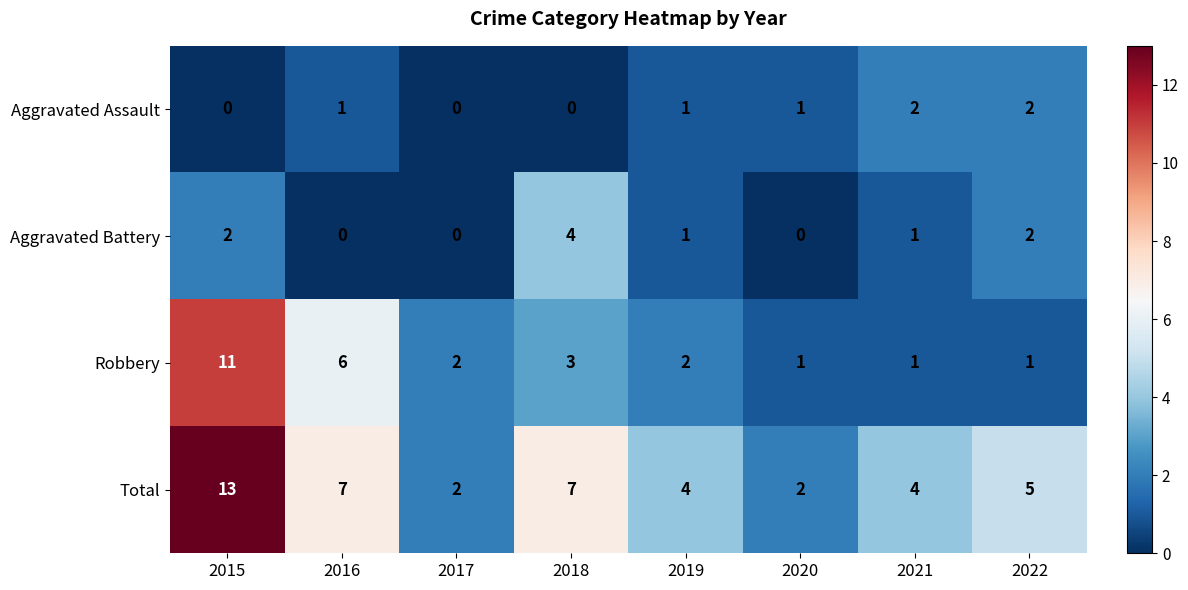

How many Aggravated Assault values are between 0 and 2?

8